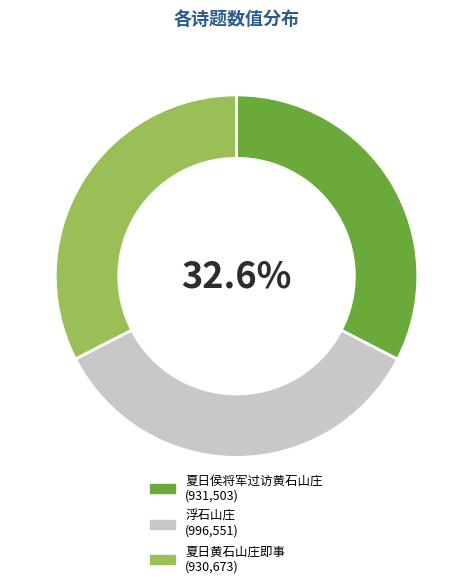

How many slices are in this pie chart?

3